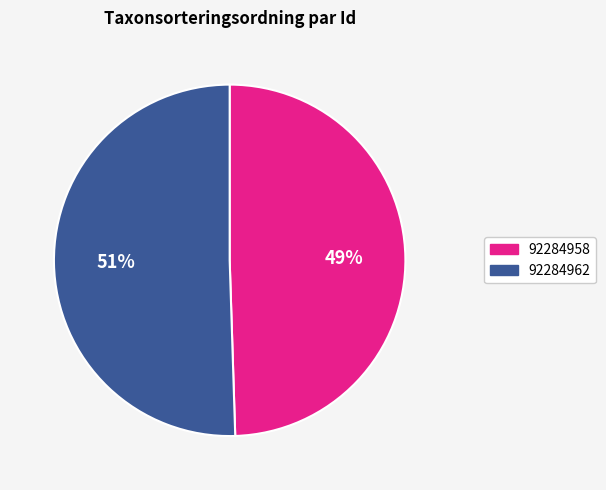

Rank the categories by value from lowest to highest.

92284958, 92284962